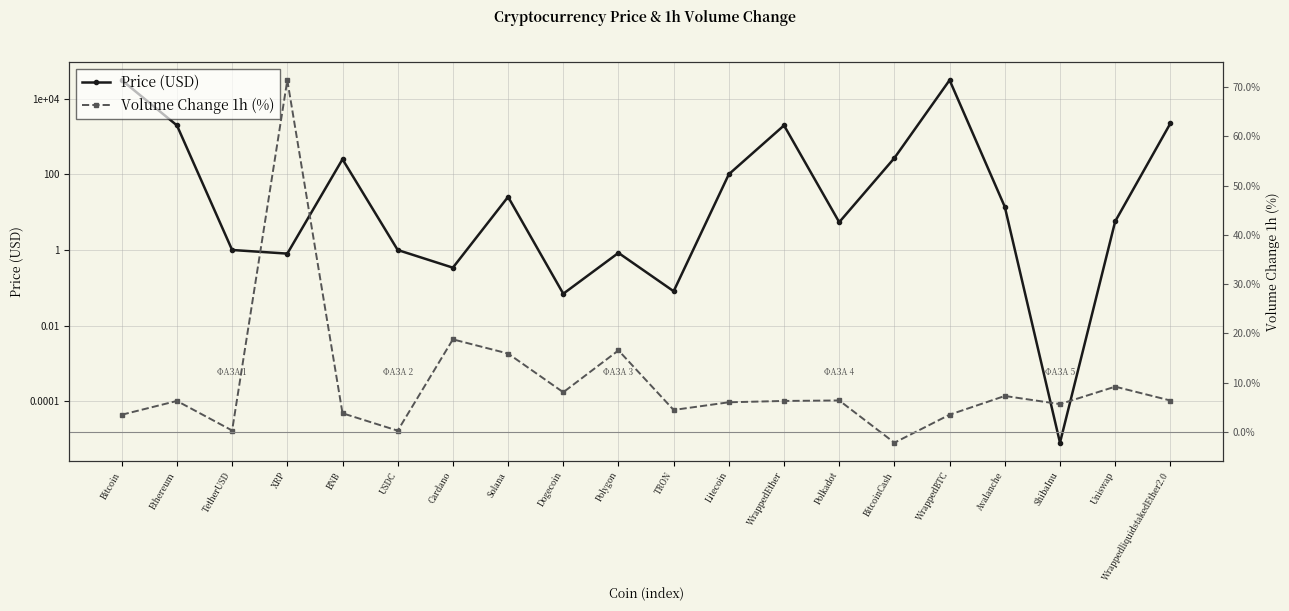

True or false: Price (USD) and Volume Change 1h (%) intersect in this chart.

True